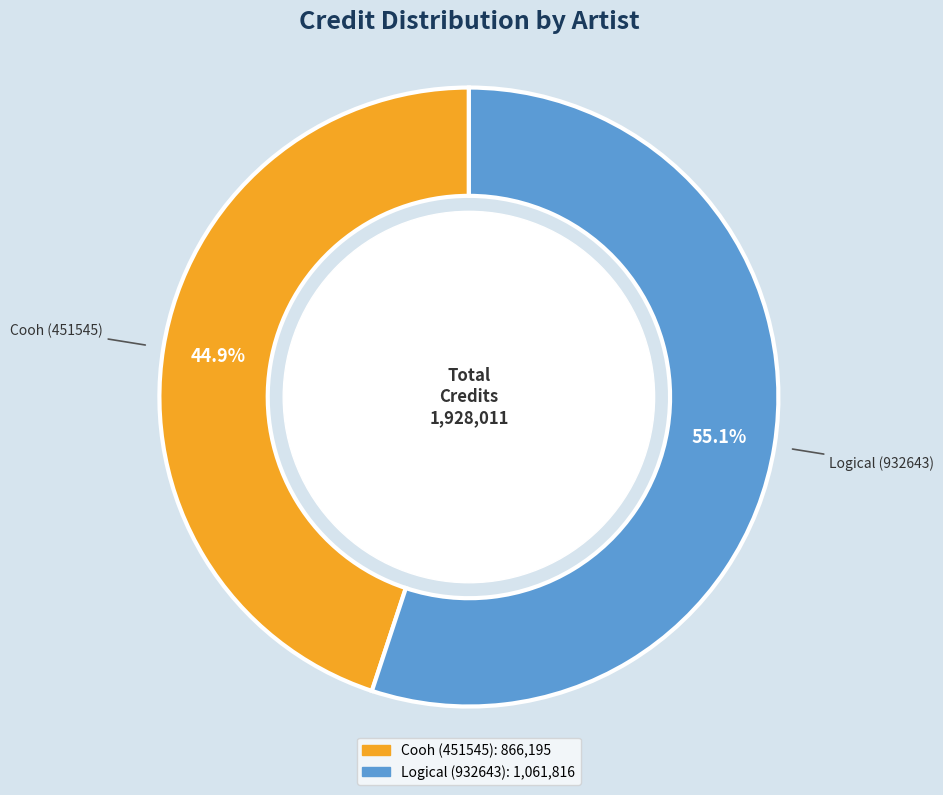

To the nearest percent, what percentage of the pie is Logical (932643)?

55%